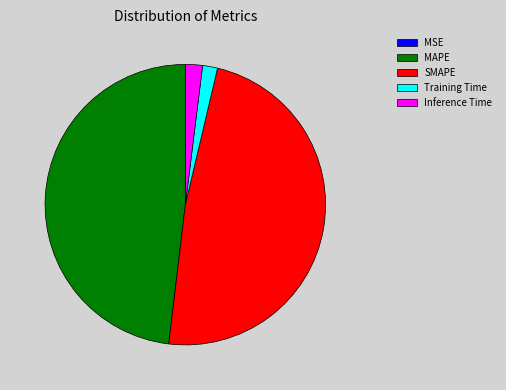

The Training Time slice represents 2% of the pie. True or false?

True